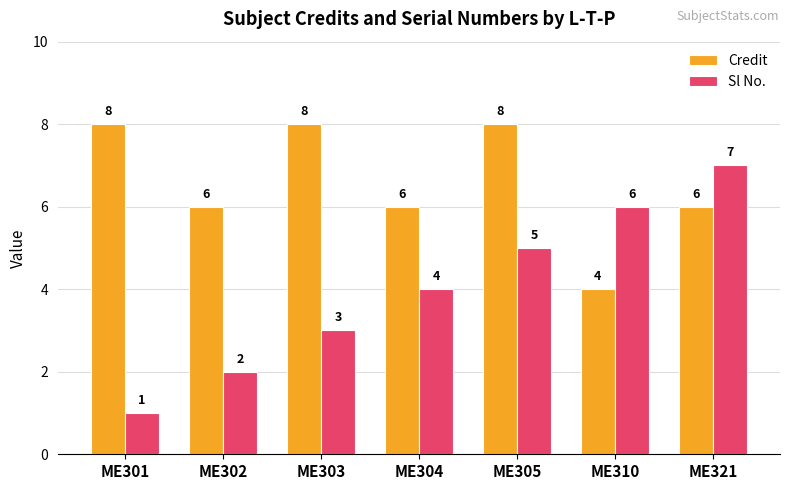

Between ME301 and ME304, which series saw the biggest shift?

Sl No.